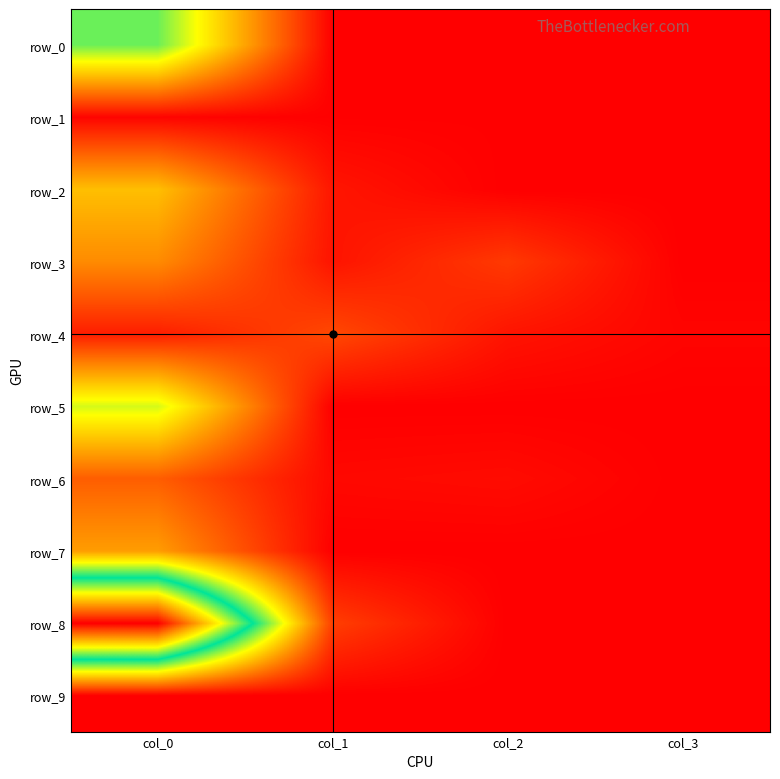

Rank the series at col_2 from lowest to highest value.

row_0, row_2, row_5, row_7, row_8, row_9, row_1, row_6, row_4, row_3